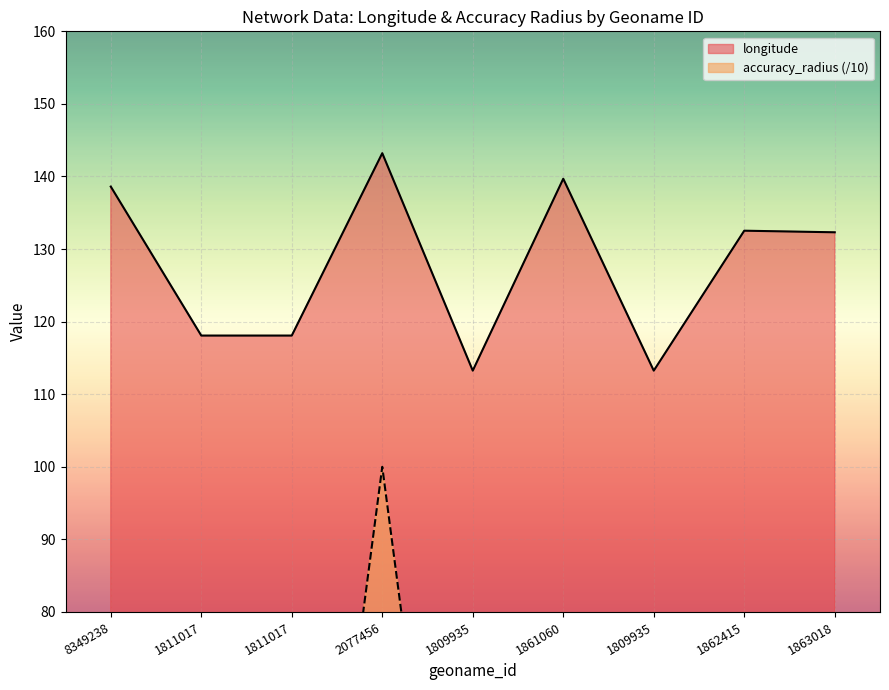

What is the minimum value shown in the chart?

5.0